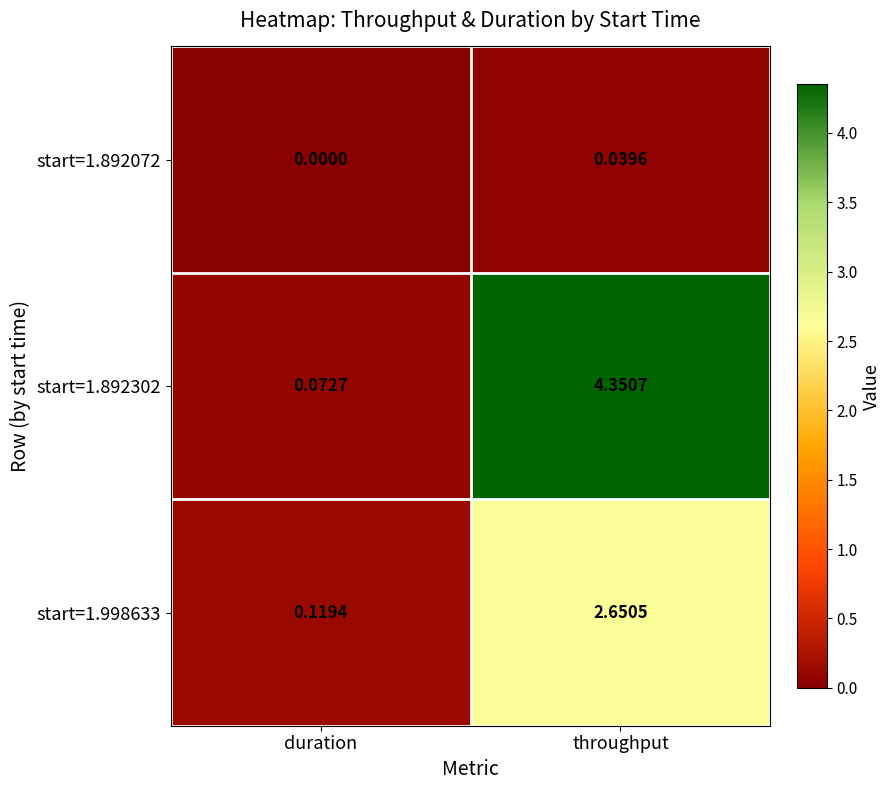

How many categories are shown in the chart?

2